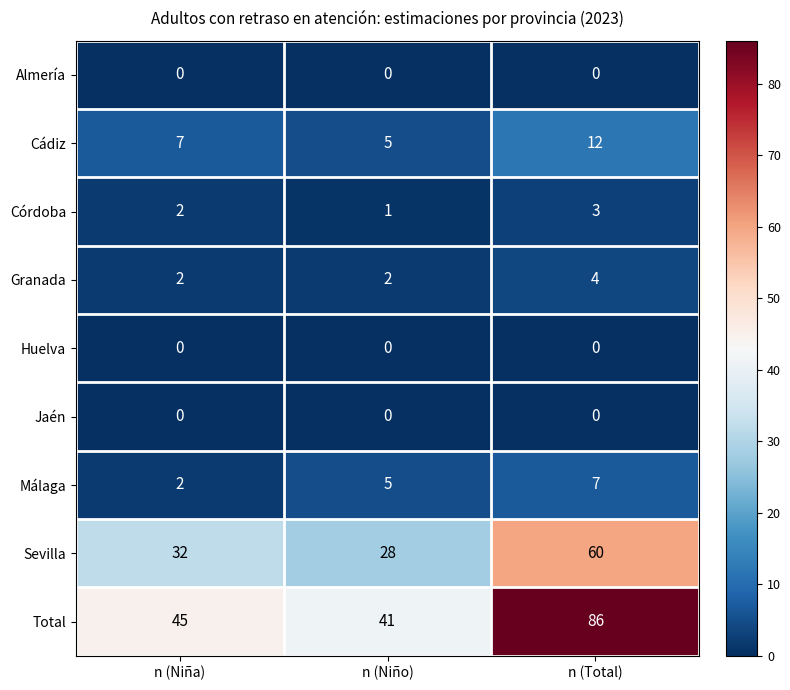

Which series has the largest range (max minus min)?

Total